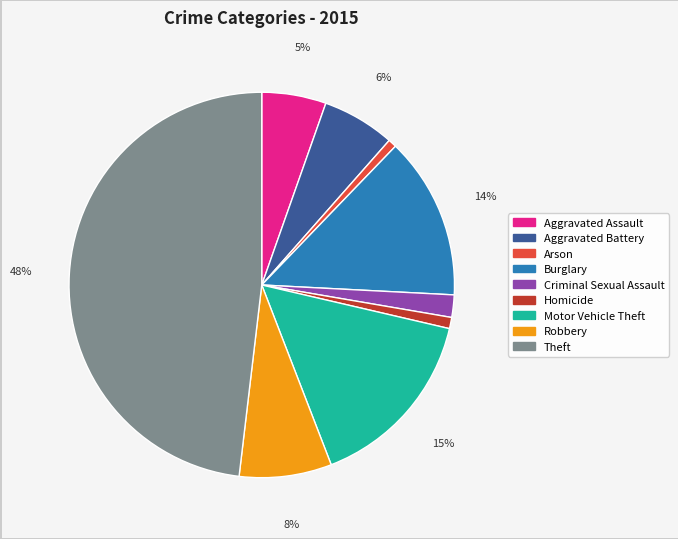

Combined, do Motor Vehicle Theft and Criminal Sexual Assault account for over 50%?

No